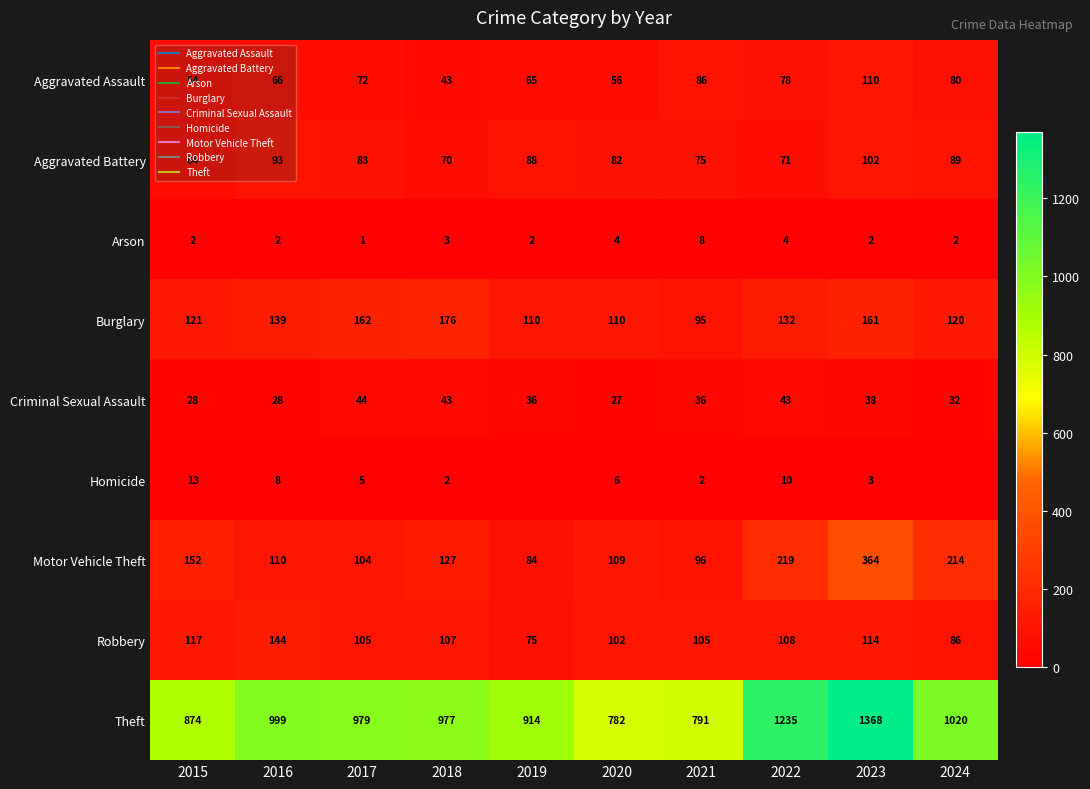

At 2020, list the series in order from smallest to largest.

Arson, Homicide, Criminal Sexual Assault, Aggravated Assault, Aggravated Battery, Robbery, Motor Vehicle Theft, Burglary, Theft